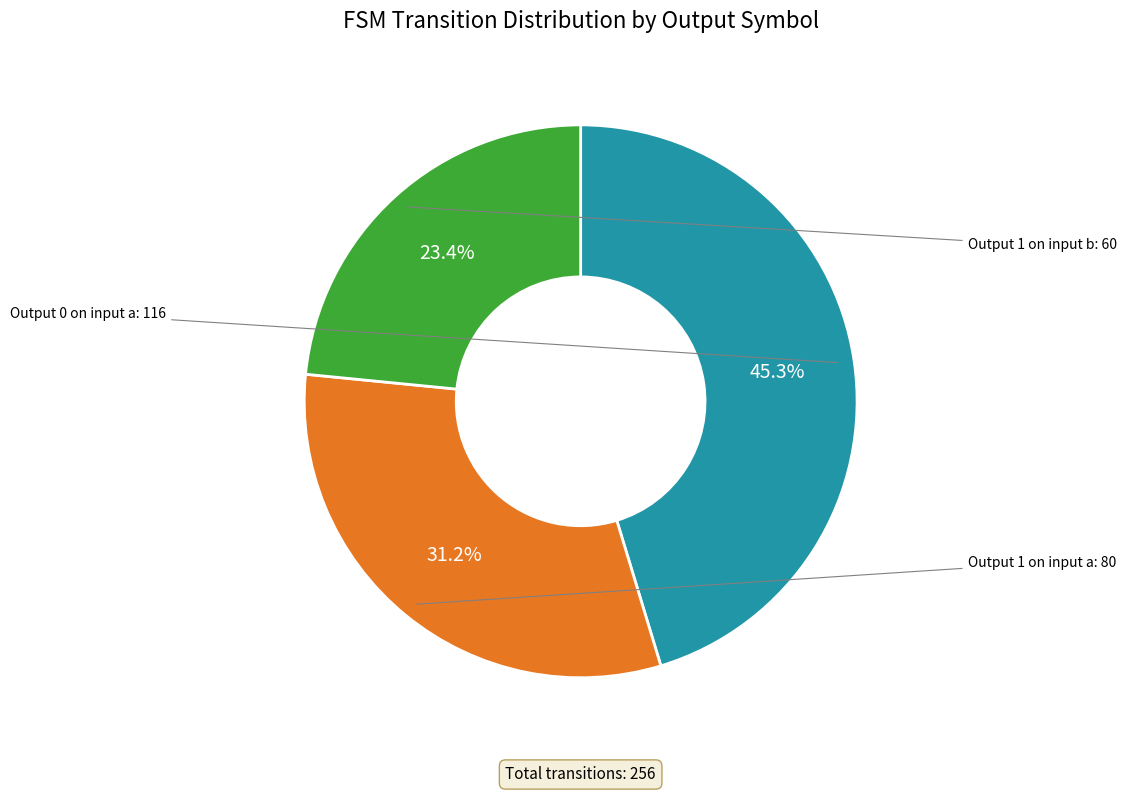

Is there a majority slice in this chart?

No